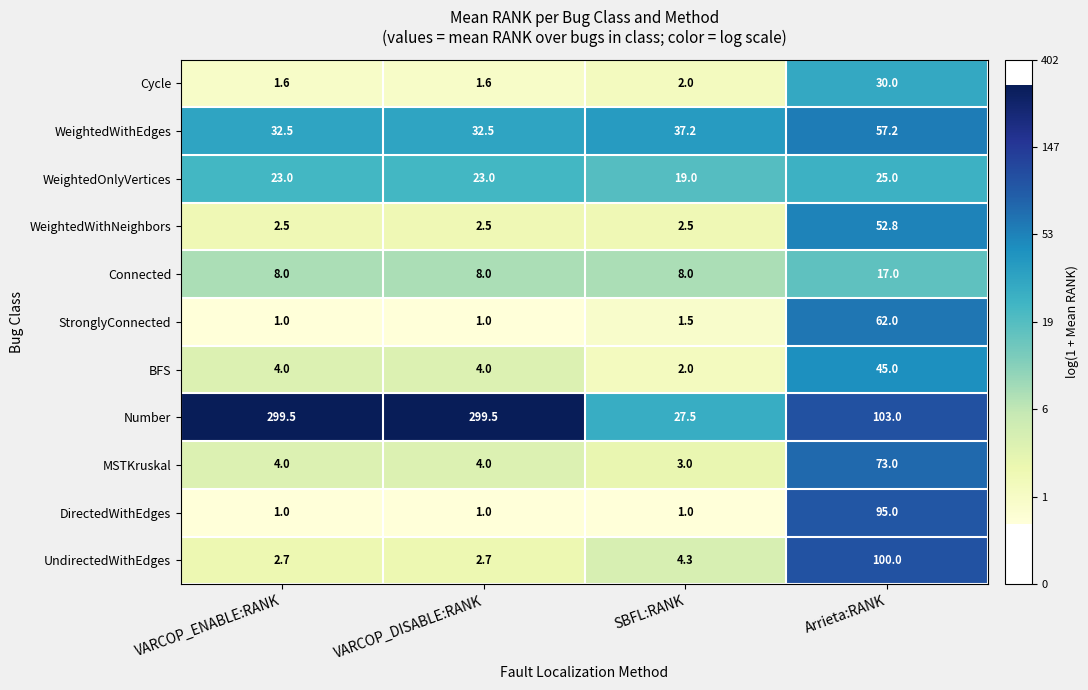

What is the greatest value displayed?

299.5